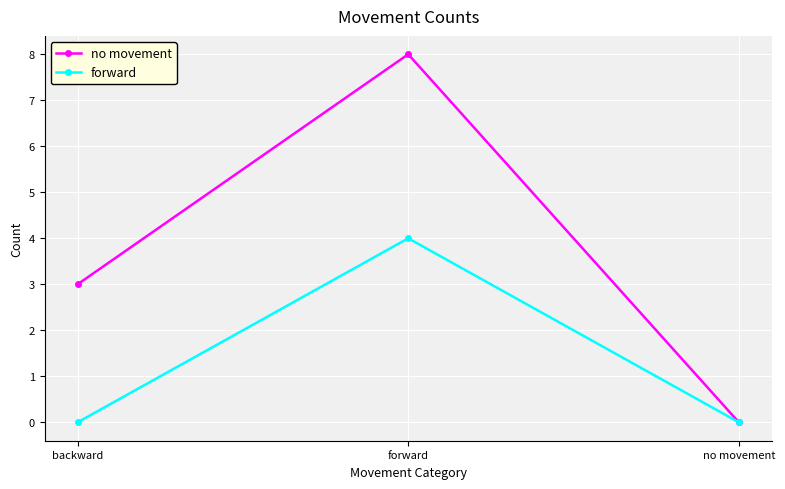

What are all the series names shown in the legend?

no movement, forward